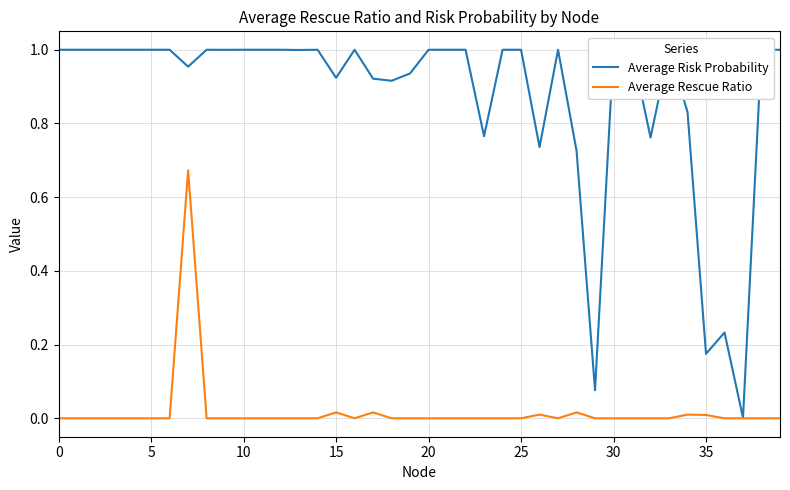

Which series has the widest spread of values?

Average Risk Probability